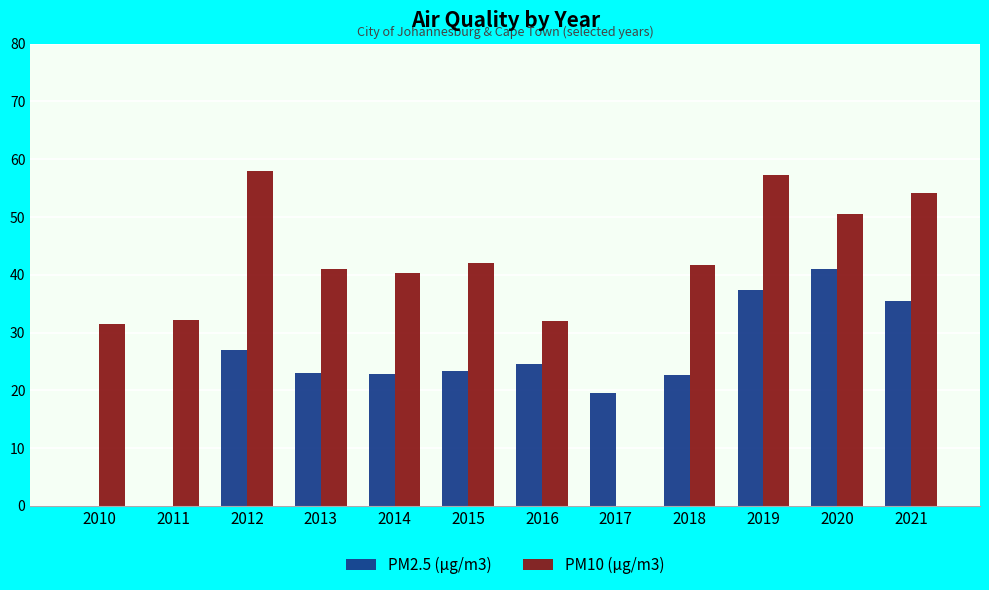

What is the sum of all PM2.5 (μg/m3) values?

277.0